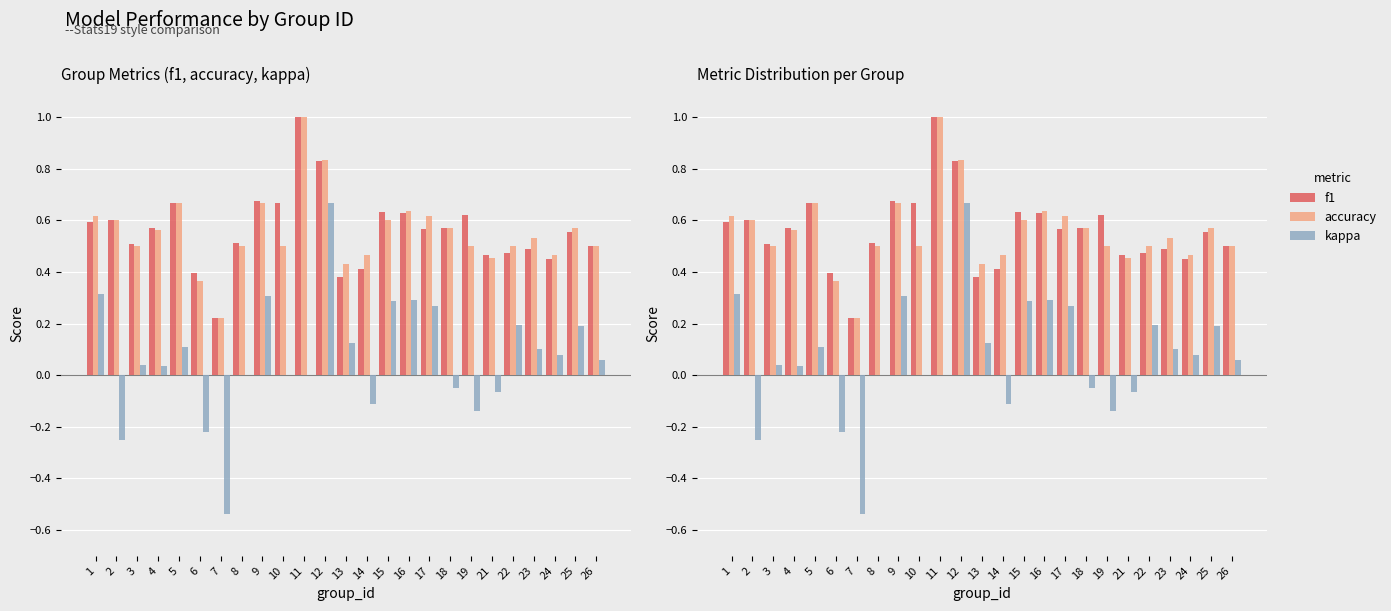

Reading left to right, extract all data points from this chart.

f1: 0.6	0.6	0.5	0.6	0.7	0.4	0.2	0.5	0.7	0.7	1.0	0.8	0.4	0.4	0.6	0.6	0.6	0.6	0.6	0.5	0.5	0.5	0.5	0.6	0.5
accuracy: 0.6	0.6	0.5	0.6	0.7	0.4	0.2	0.5	0.7	0.5	1.0	0.8	0.4	0.5	0.6	0.6	0.6	0.6	0.5	0.5	0.5	0.5	0.5	0.6	0.5
kappa: 0.3	-0.2	0.0	0.0	0.1	-0.2	-0.5	0.0	0.3	0.0	0.0	0.7	0.1	-0.1	0.3	0.3	0.3	-0.1	-0.1	-0.1	0.2	0.1	0.1	0.2	0.1